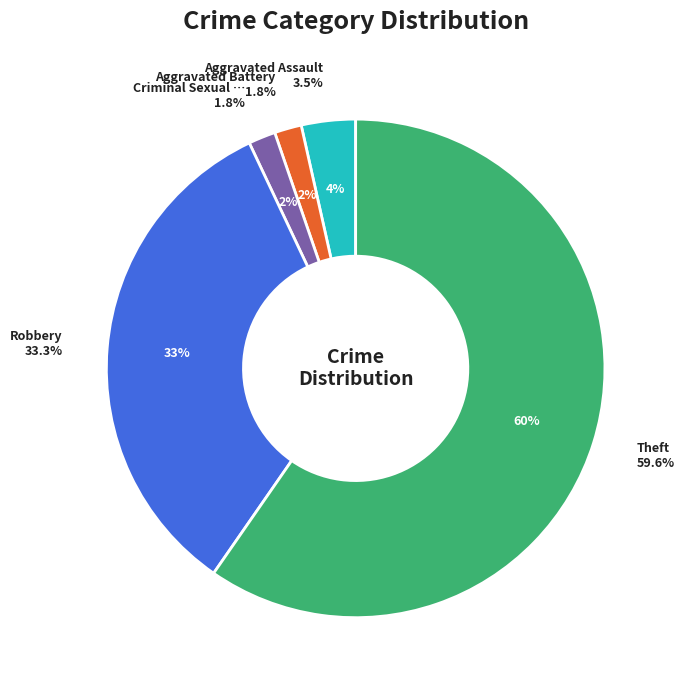

What is the largest slice in the pie chart?

Theft